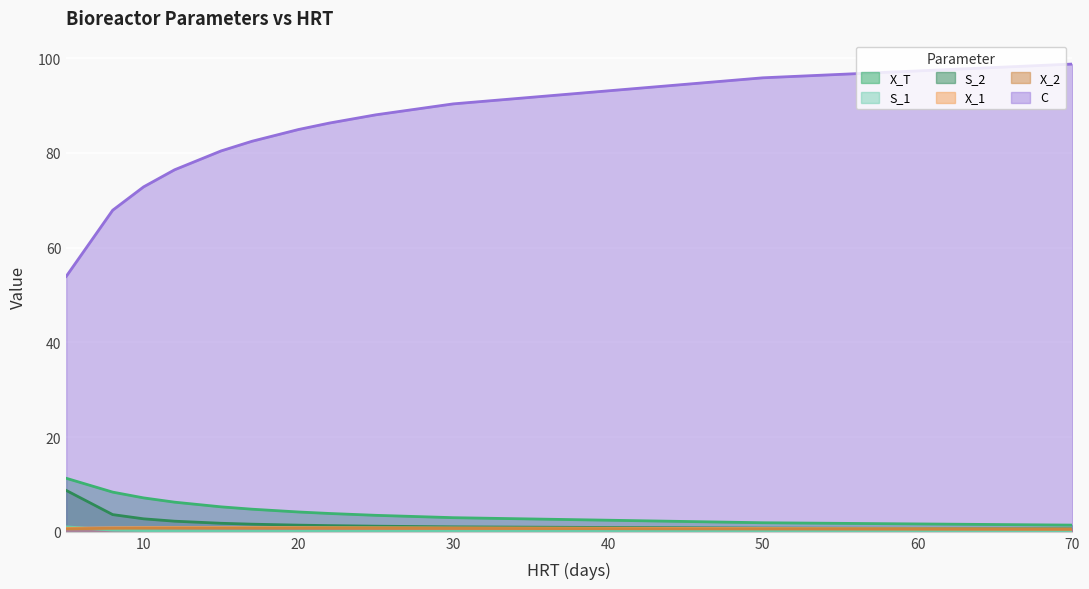

True or false: X_T and S_1 intersect in this chart.

False